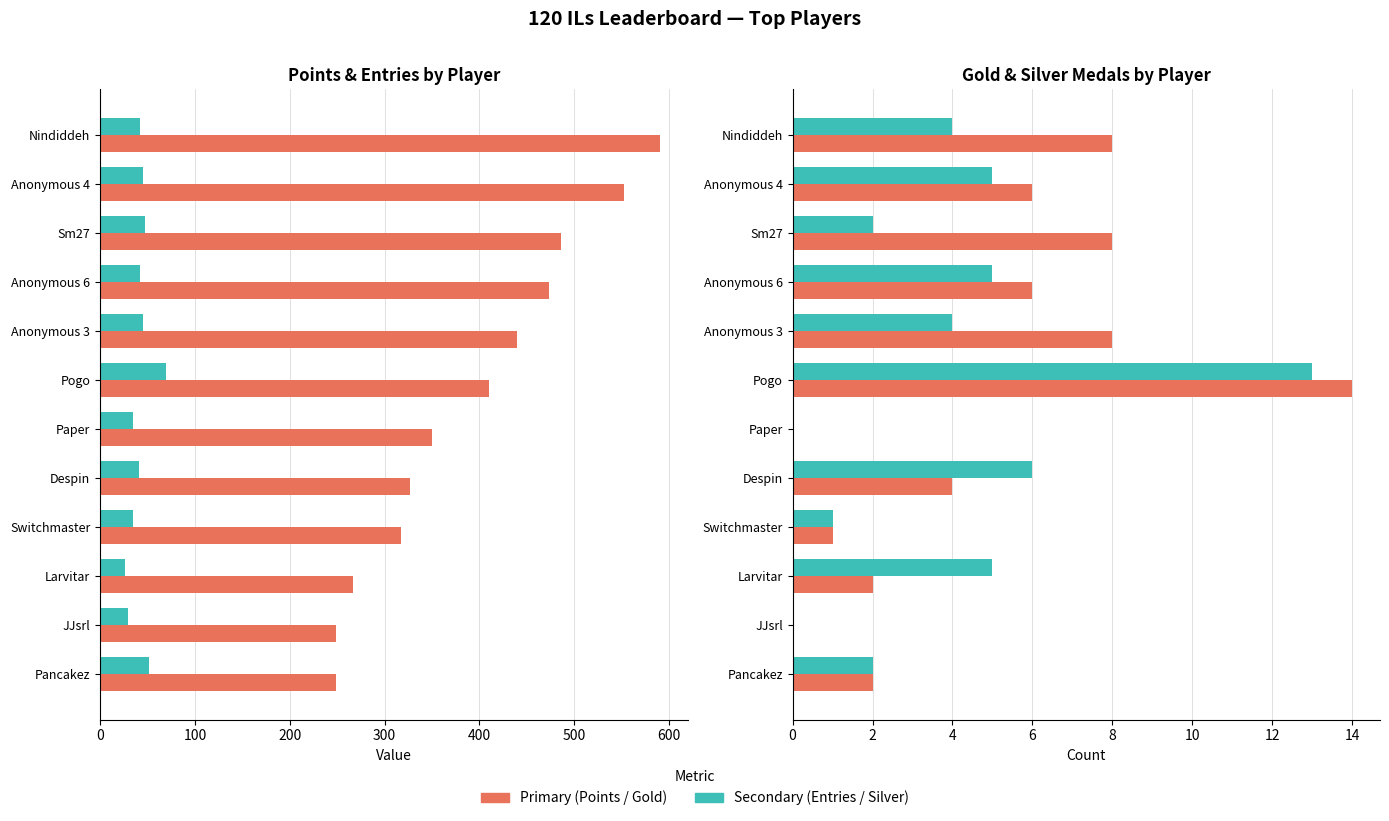

Reading left to right, list all the values displayed in this chart.

Points: 590	553	486	473	440	410	350	327	317	267	249	249
Entries: 42	45	47	42	45	69	35	41	35	26	29	52
Gold Medals (col_2): 8	6	8	6	8	14	0	4	1	2	0	2
Silver Medals (col_3): 4	5	2	5	4	13	0	6	1	5	0	2